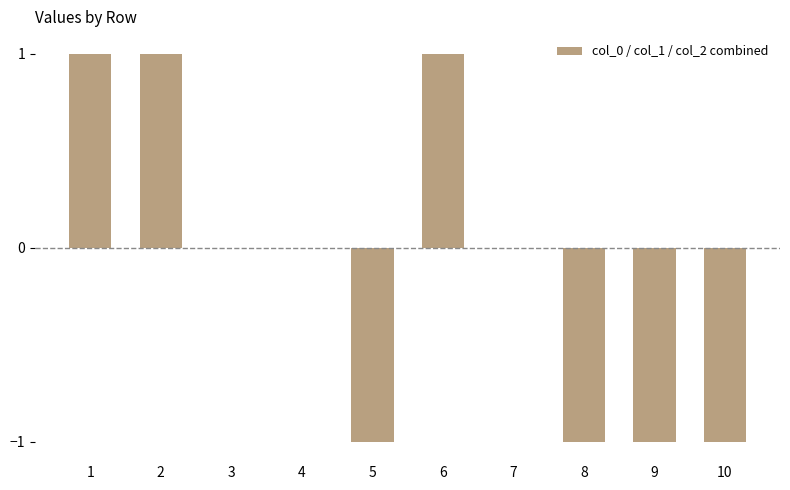

True or false: the data shows 1 at 6.

True